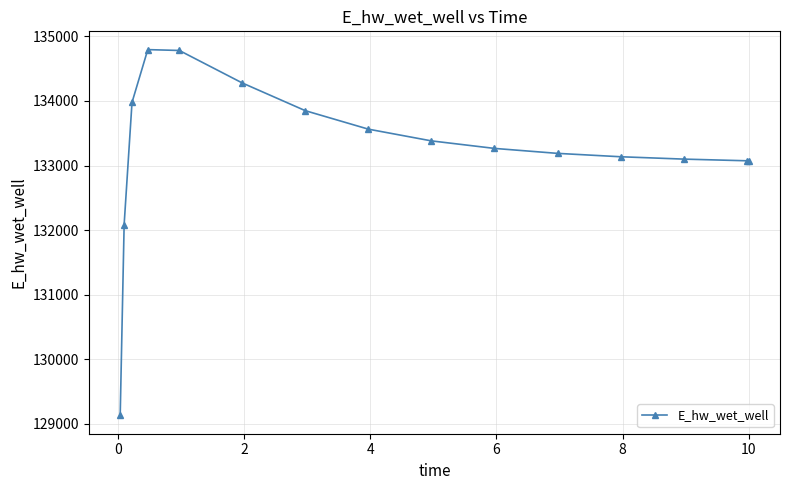

What is the maximum value shown in the chart?

134794.3